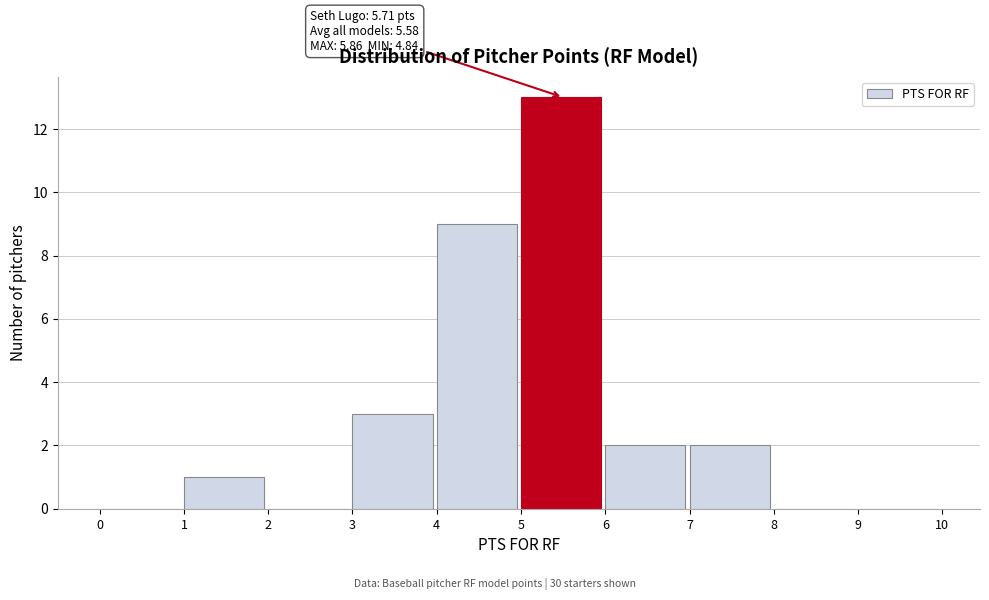

Over which range of the x-axis is the bar tallest?

5 to 6